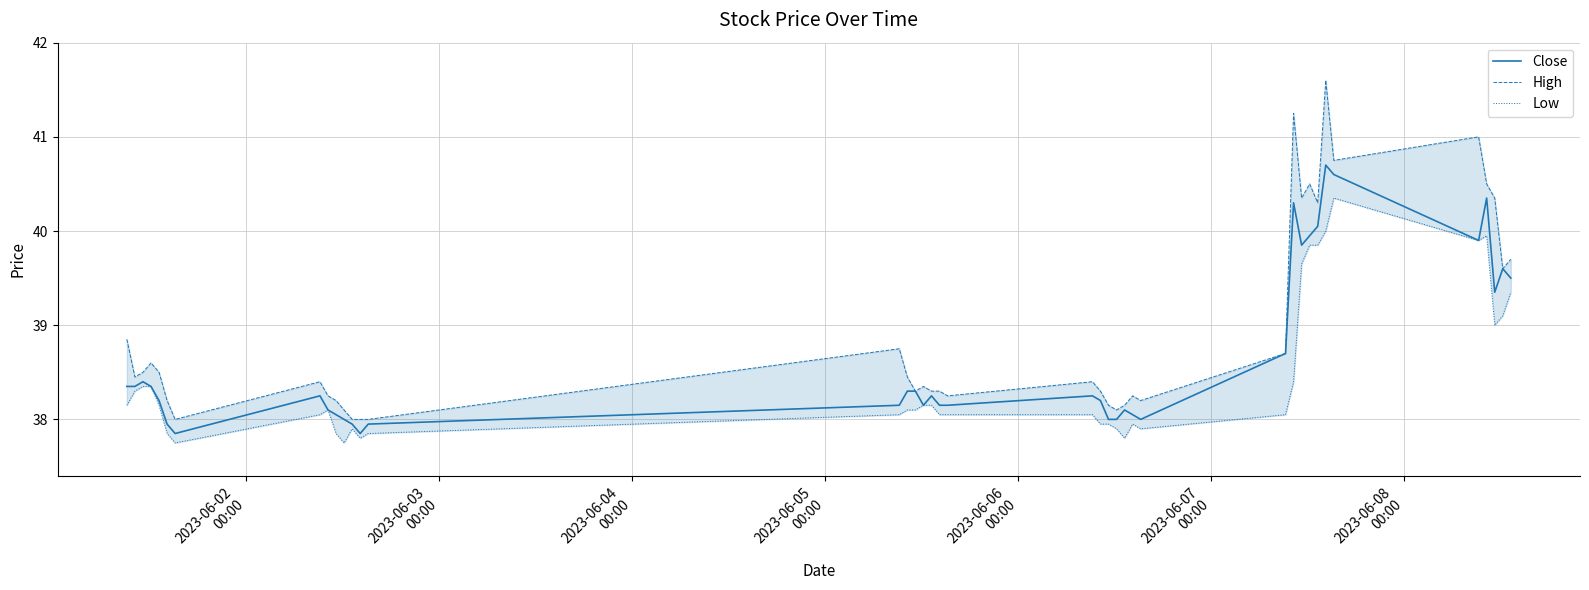

What is the value of the High point at the 17th from the left?

38.3